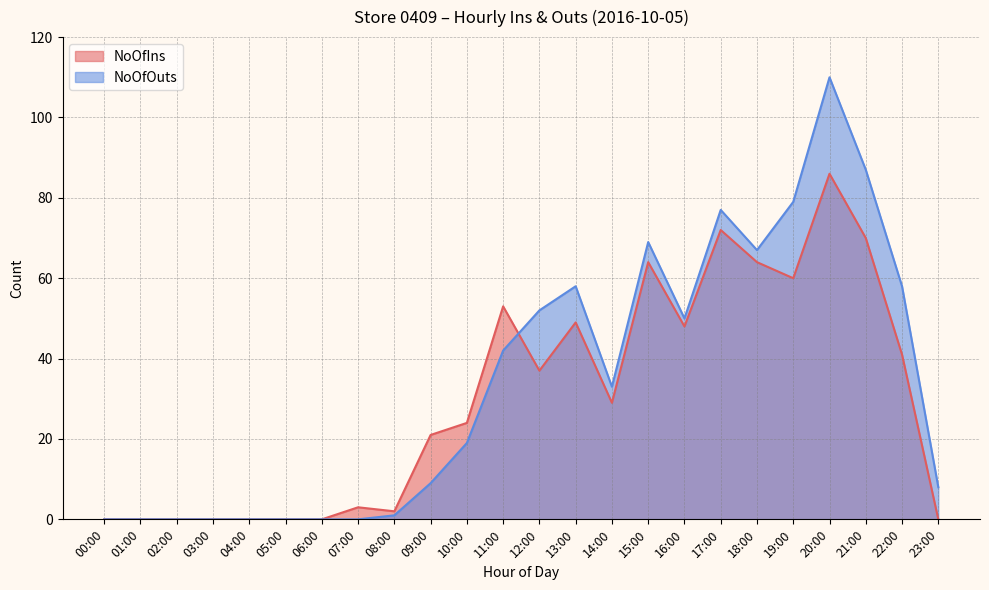

The value of NoOfIns at 08:00 is 0. True or false?

False